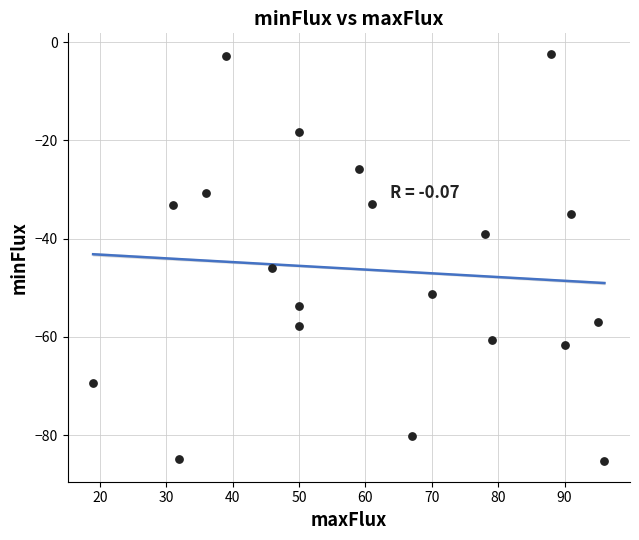

What is the range of X values (max minus min)?

77.0